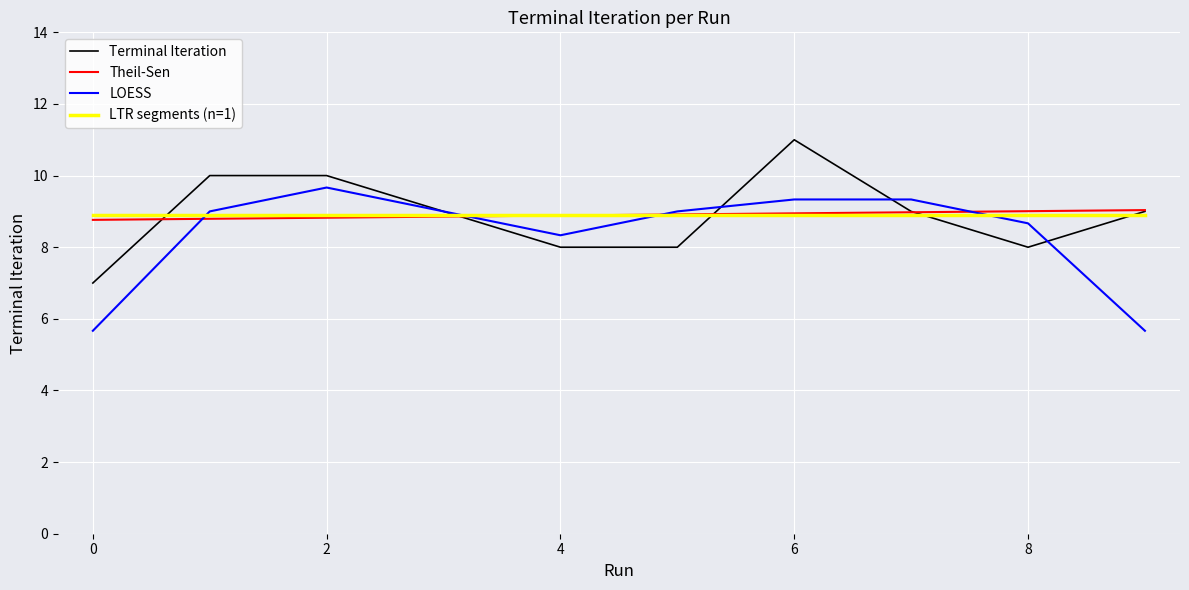

List the labels in order of value, smallest first.

0, 4, 5, 8, 3, 7, 9, 1, 2, 6